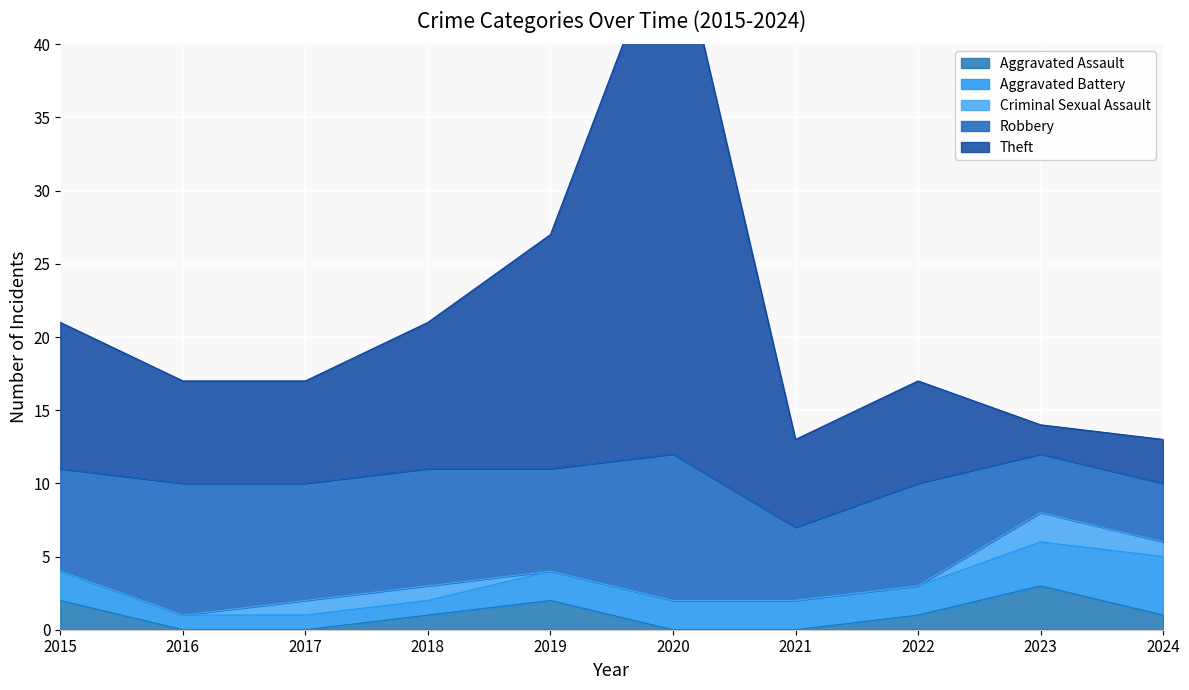

How many times do Aggravated Battery and Theft cross each other?

1